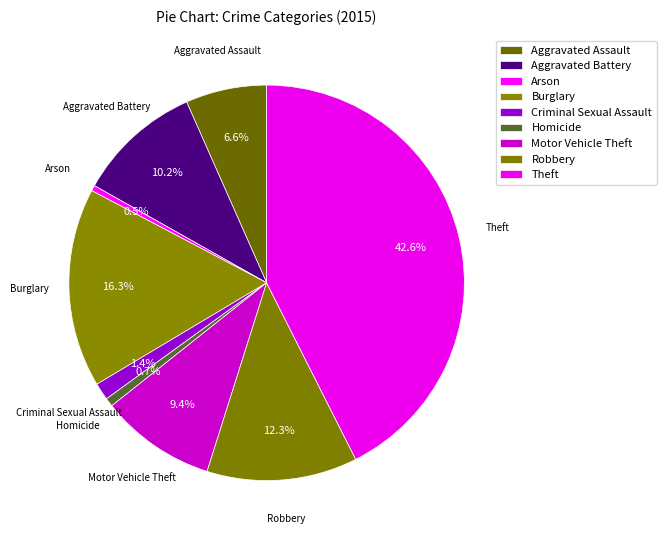

How many segments does this pie chart have?

9